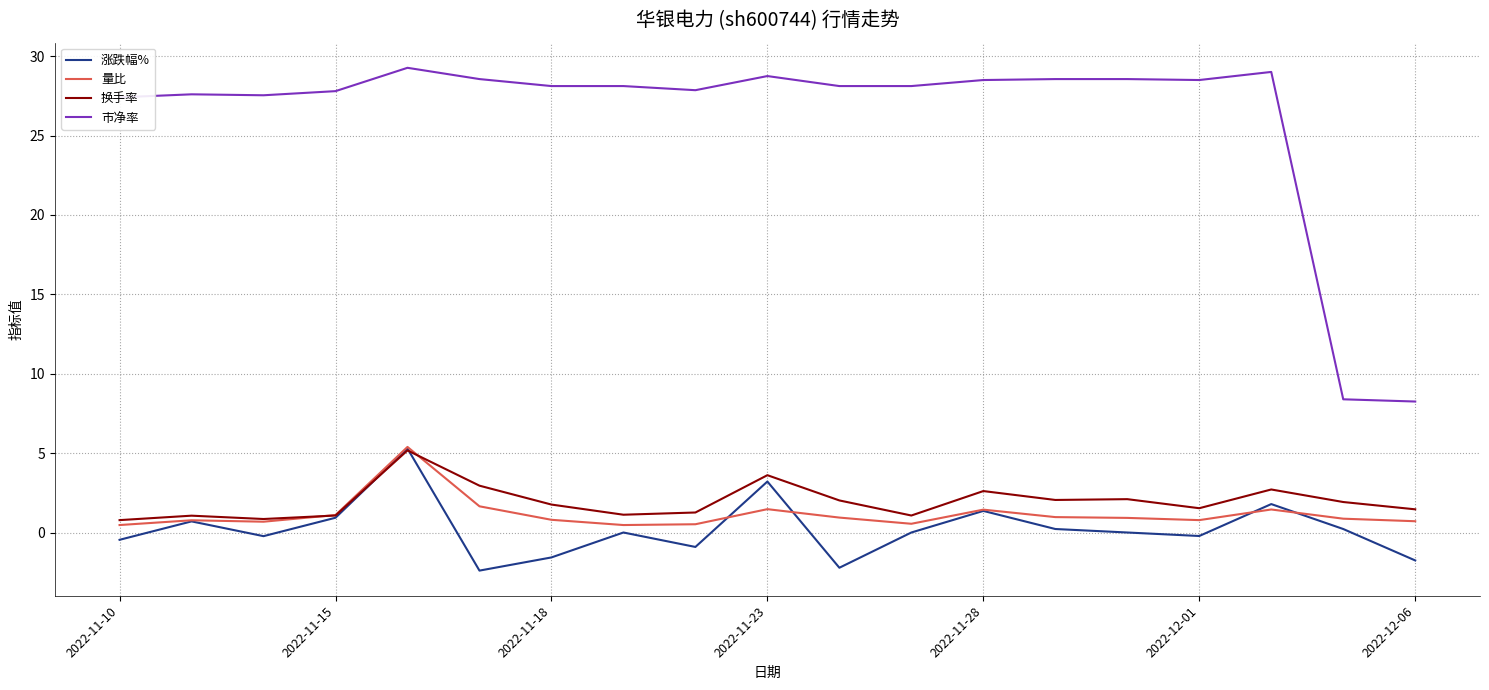

What is the maximum value for 换手率?

5.2